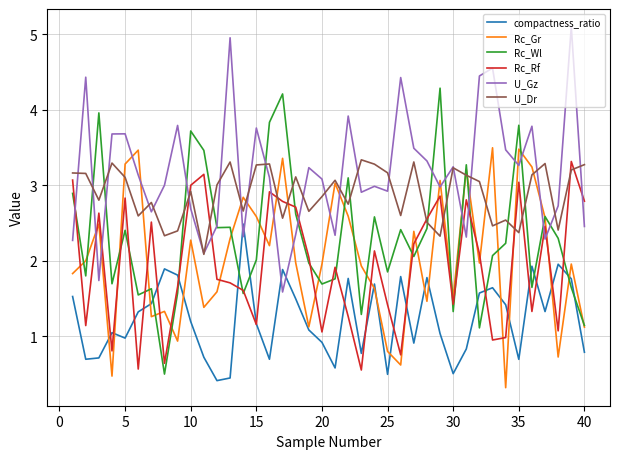

What is the minimum value for U_Gz?

1.6